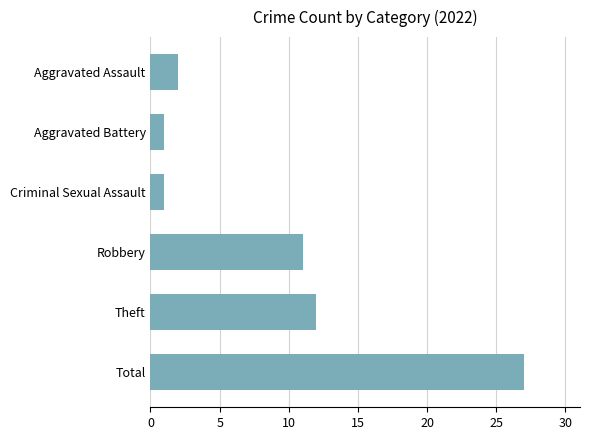

Reading bottom to top, extract all data points from this chart.

27	12	11	1	1	2